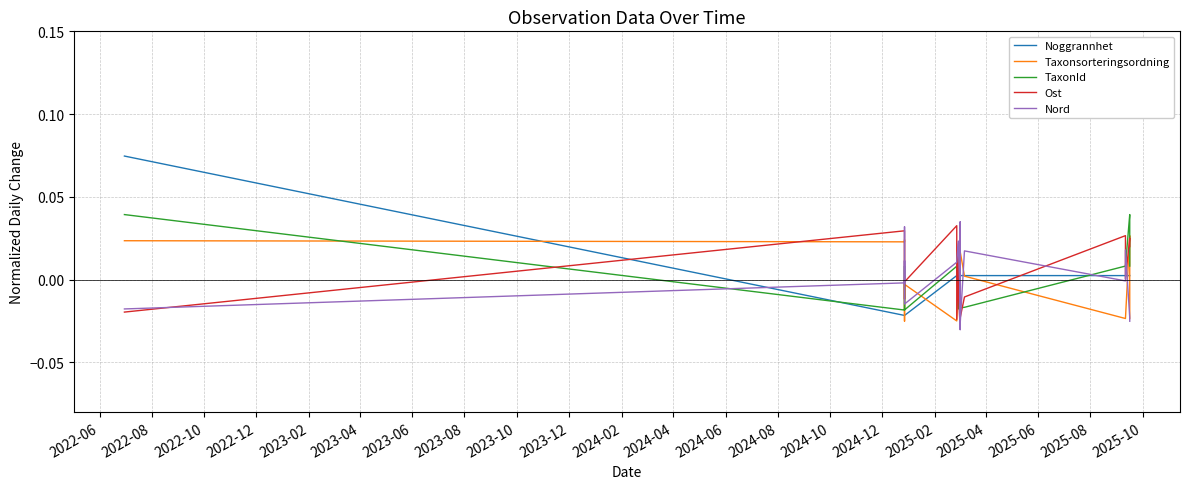

Reading left to right, extract all data points from this chart.

Noggrannhet: 0.1	-0.0	-0.0	-0.0	-0.0	-0.0	0.0	0.0	0.0	0.0	0.0	0.0	0.0	0.0	0.0	0.0	0.0	0.0	0.0	0.0
Taxonsorteringsordning: 0.0	0.0	0.0	0.0	-0.0	-0.0	-0.0	-0.0	0.0	0.0	0.0	-0.0	0.0	0.0	0.0	-0.0	-0.0	0.0	0.0	-0.0
TaxonId: 0.0	-0.0	-0.0	-0.0	0.0	-0.0	0.0	0.0	-0.0	-0.0	-0.0	0.0	-0.0	-0.0	-0.0	0.0	0.0	0.0	0.0	0.0
Ost: -0.0	0.0	-0.0	-0.0	-0.0	-0.0	0.0	-0.0	0.0	-0.0	-0.0	-0.0	-0.0	-0.0	-0.0	0.0	0.0	0.0	0.0	0.0
Nord: -0.0	-0.0	0.0	-0.0	0.0	-0.0	0.0	0.0	0.0	0.0	-0.0	-0.0	0.0	-0.0	0.0	-0.0	0.0	-0.0	-0.0	-0.0